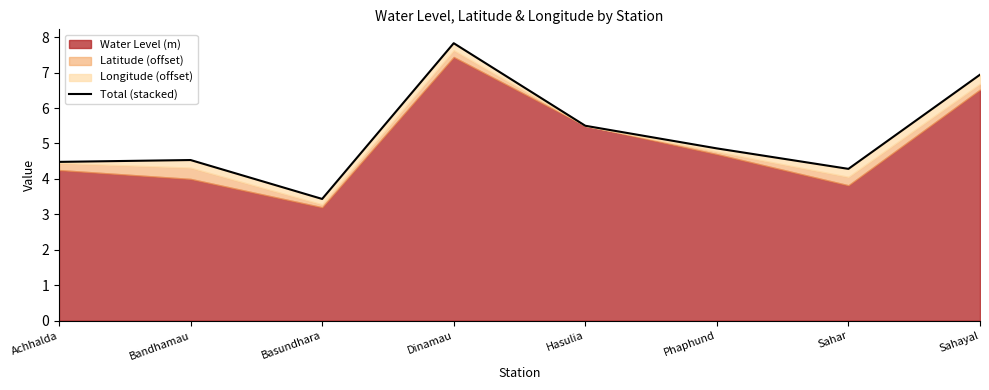

The chart shows a value of 3.4 at Basundhara. True or false?

True